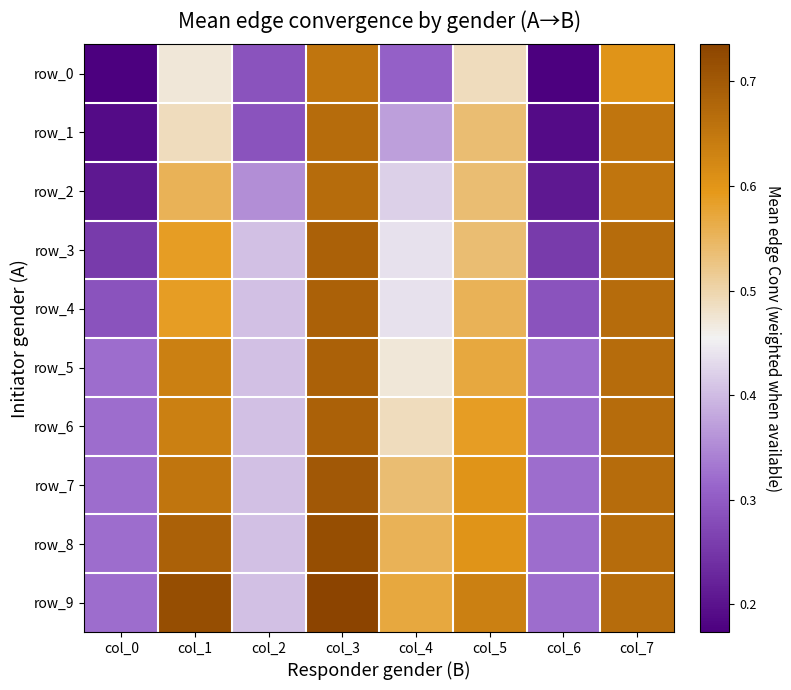

Is it true that row_8 equals 0.7 at col_2?

False